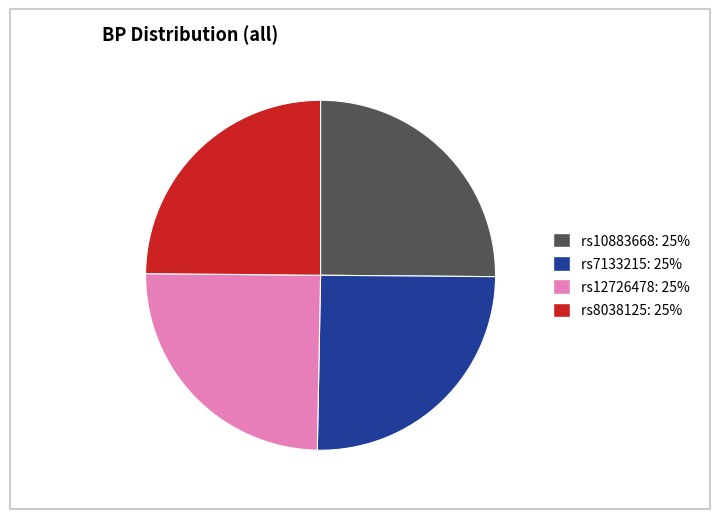

The rs8038125 slice represents 32% of the pie. True or false?

False